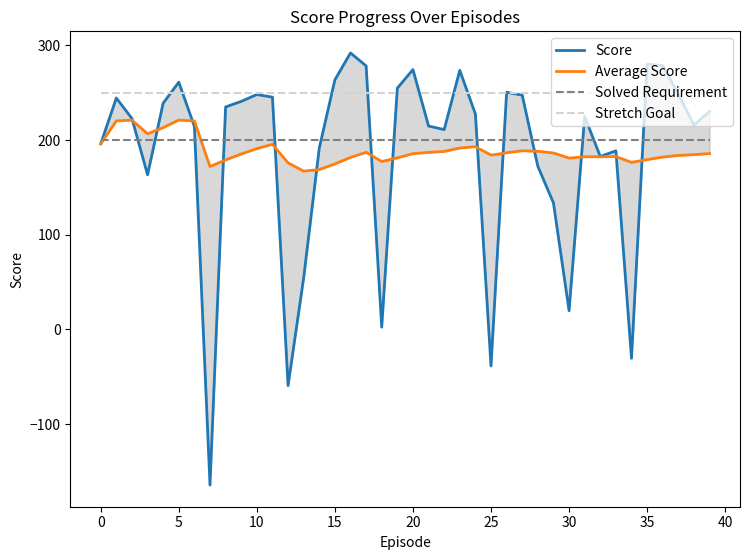

Is this an area chart (filled region under the line)?

No